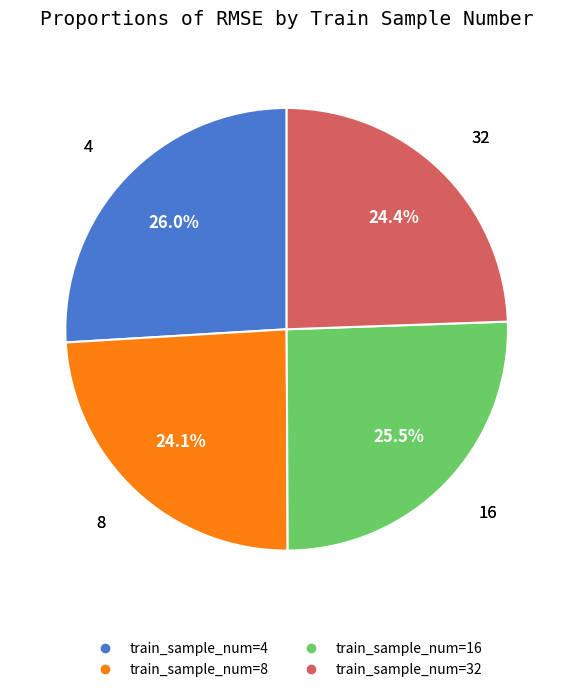

To the nearest percent, what is the average slice percentage?

25%